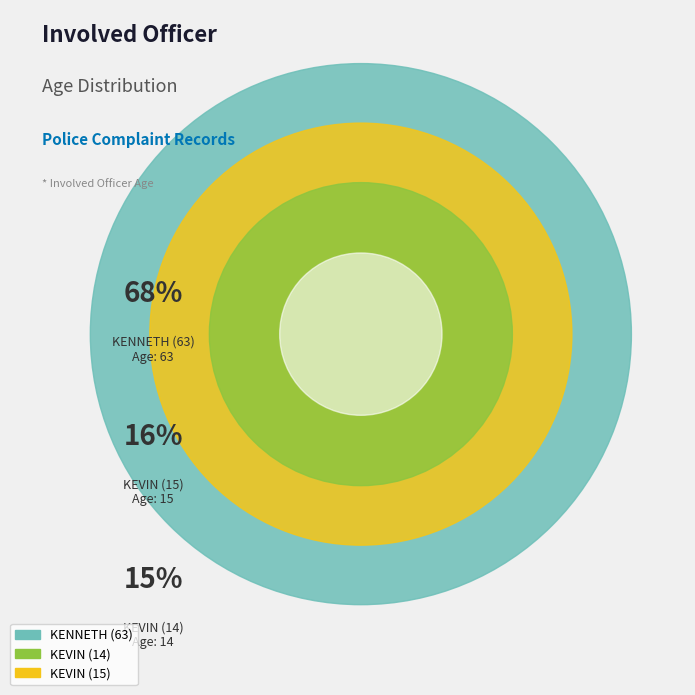

Is it true that KEVIN (14) is 15% of the pie?

True